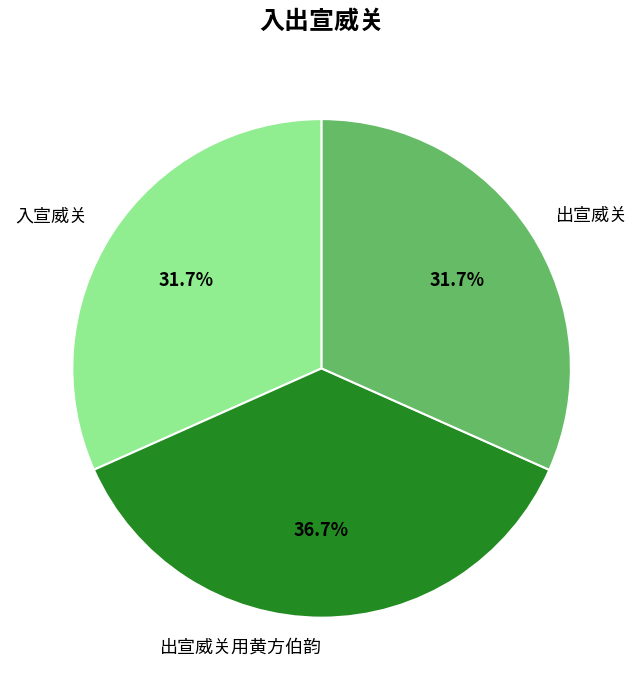

To the nearest percent, what is the average slice percentage?

33%